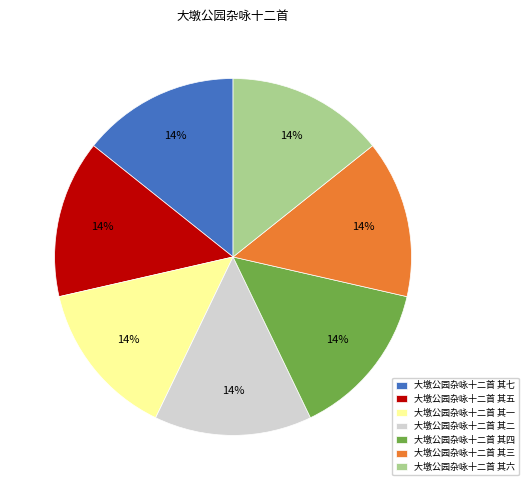

Is 大墩公园杂咏十二首 其六 the majority of the pie?

No